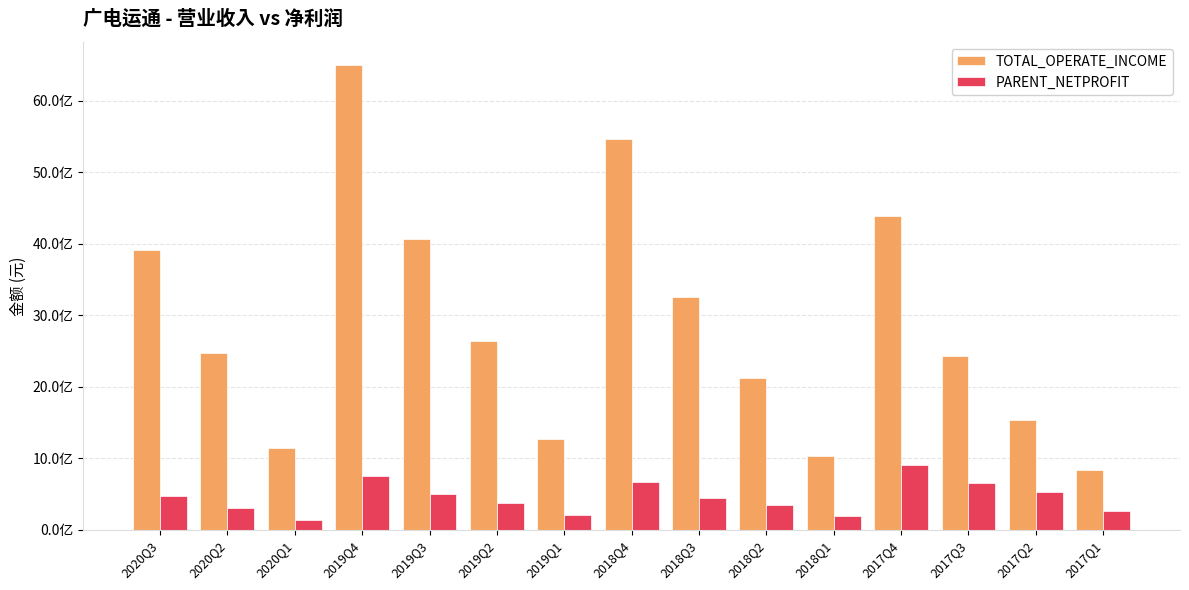

At which label does TOTAL_OPERATE_INCOME first exceed 2473809546?

2020Q3